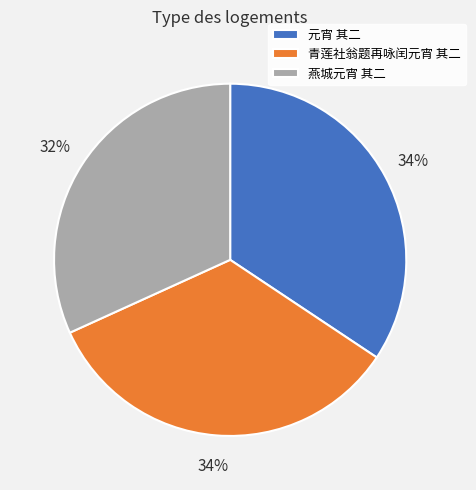

Between 燕城元宵 其二 and 青莲社翁题再咏闰元宵 其二, which is larger?

青莲社翁题再咏闰元宵 其二